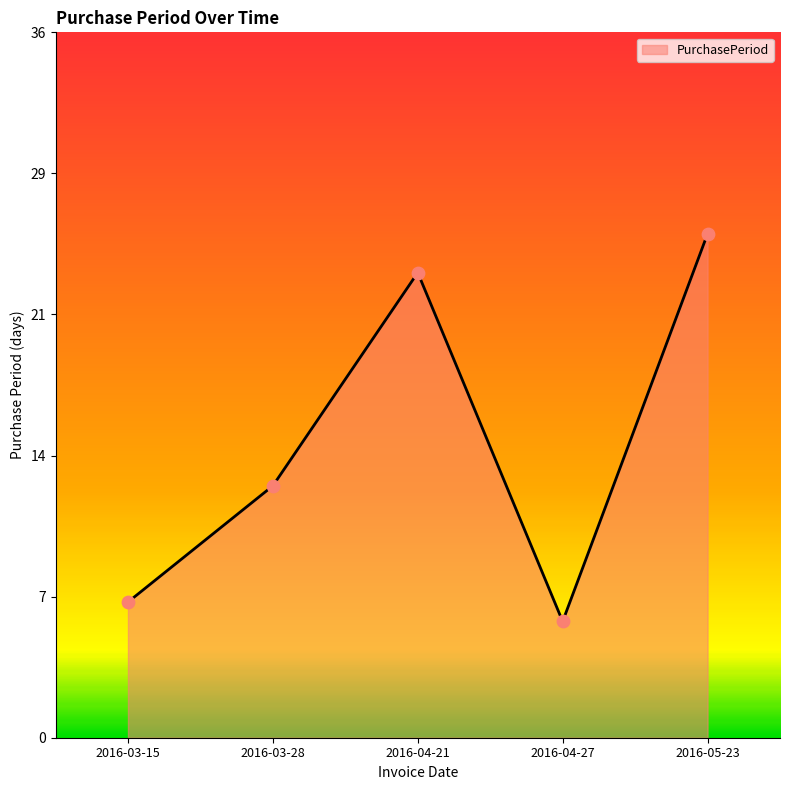

What is the ratio of the value at 2016-04-21 to the value at 2016-03-15?

3.4